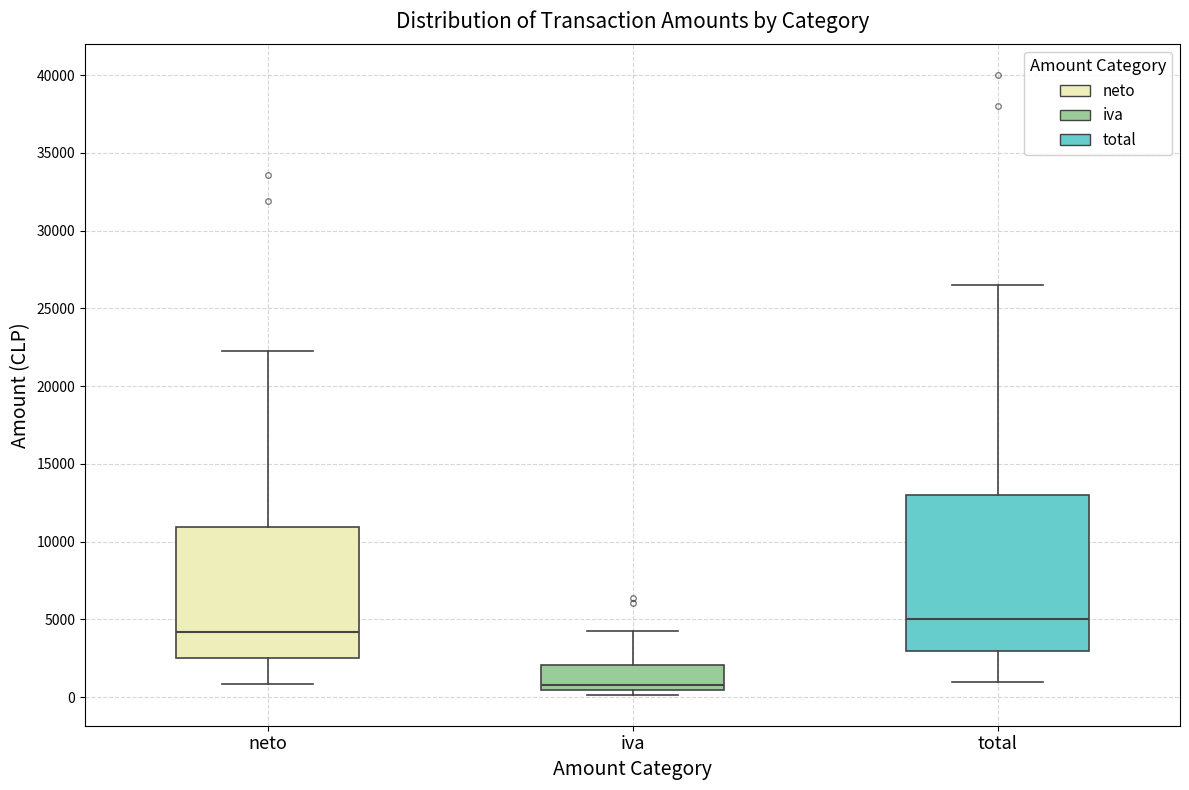

Which box has the lowest median line?

iva